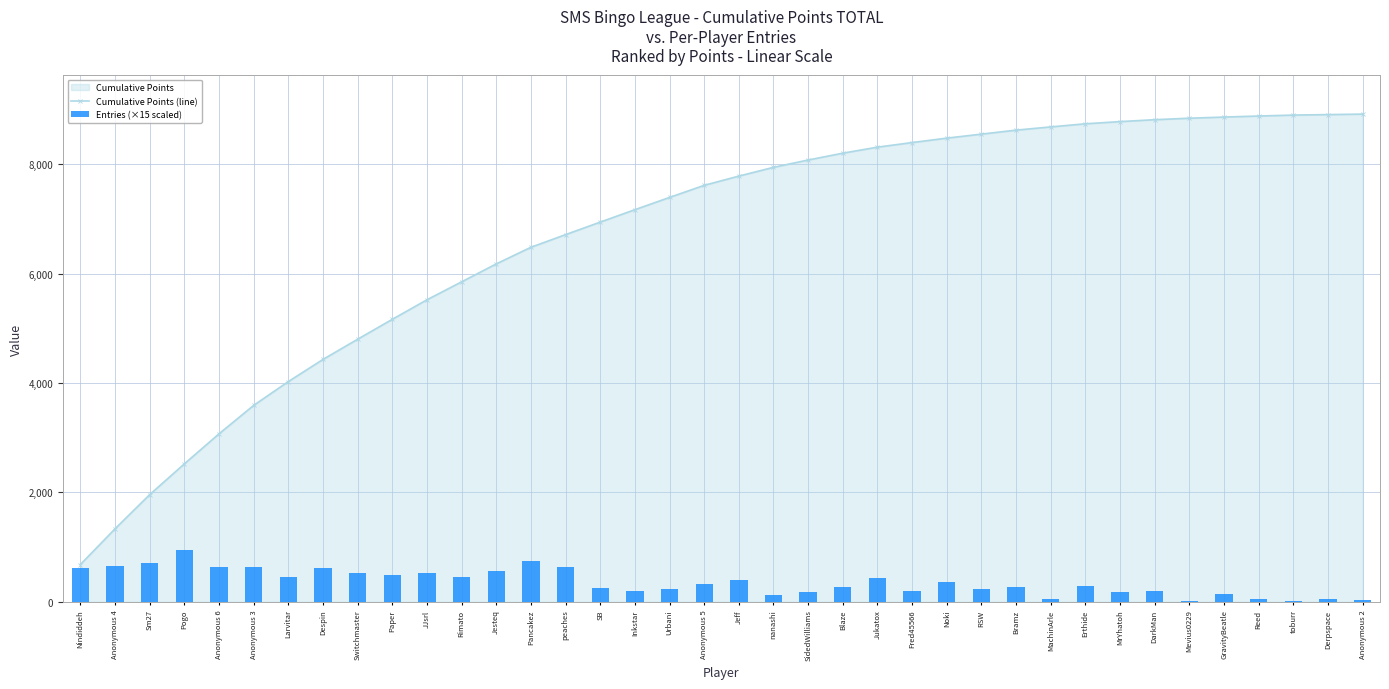

Is the value of Cumulative Points (line) at GravityBeatle greater than the value of Entries (×15 scaled) at Larvitar?

Yes